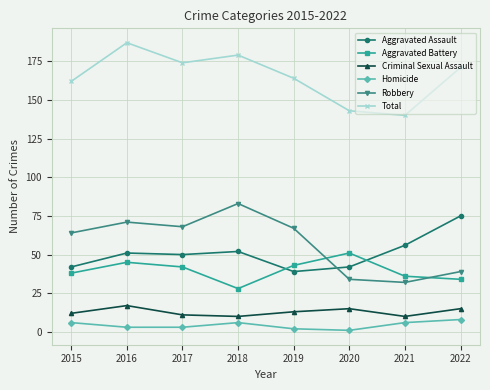

At which category is the sum across all series the highest?

2016